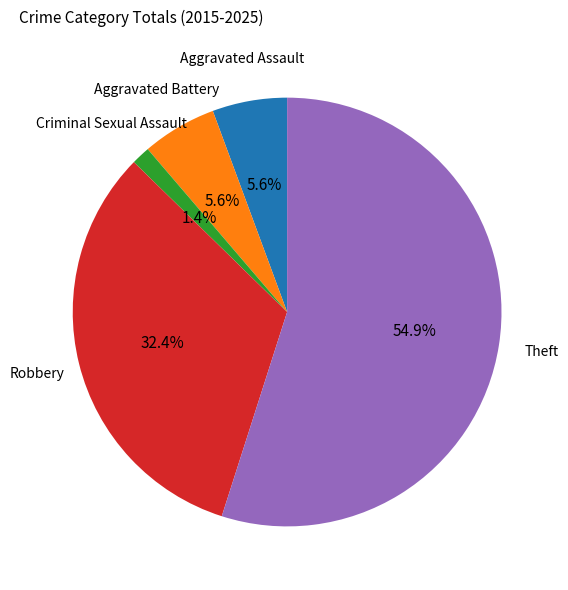

Is there any slice that represents more than half of the pie?

Yes